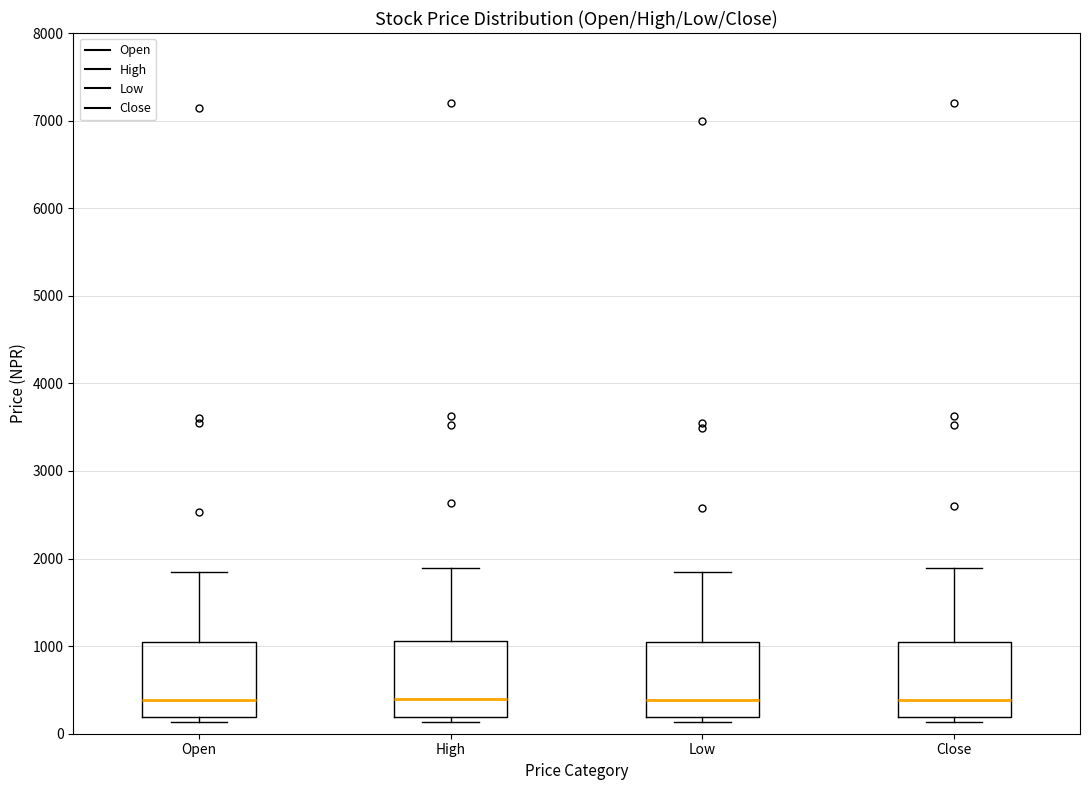

Reading left to right, transcribe this box plot: for each box, give where its median line is, the range the box spans, and where its two whiskers end, as read against the y-axis. The values are not printed on the chart, so give them approximately, as read against the axis.

Open: median 400, box 200 to 1000, whiskers 100 to 1900
High: median 400, box 200 to 1100, whiskers 100 to 1900
Low: median 400, box 200 to 1000, whiskers 100 to 1900
Close: median 400, box 200 to 1000, whiskers 100 to 1900